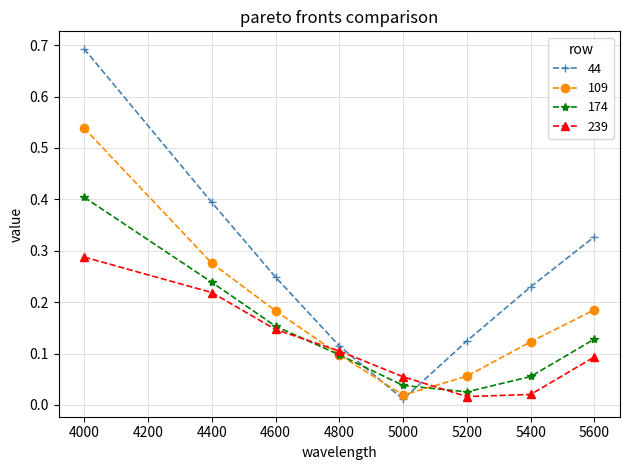

True or false: 109 has more than 2 points higher than both neighbors.

False